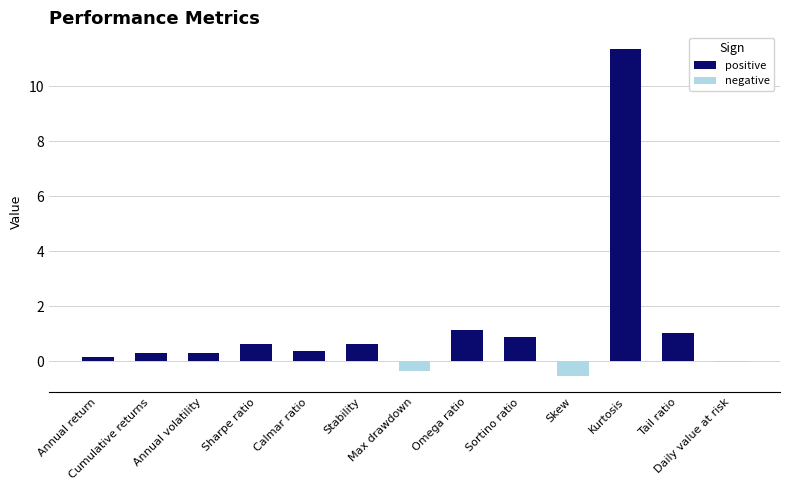

How many bars are there in each group?

2